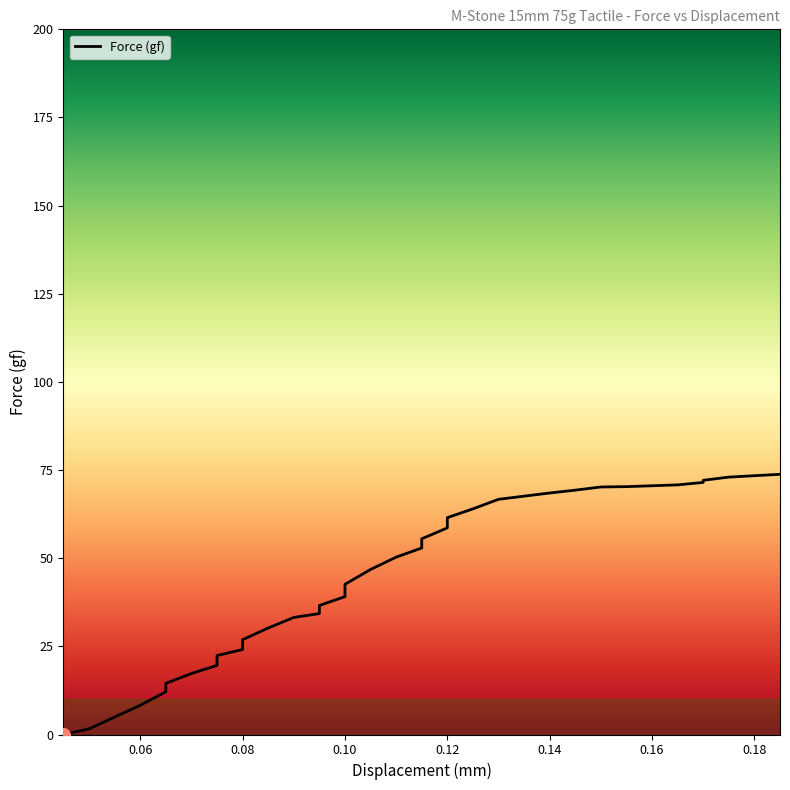

List the labels in order of value, smallest first.

0.045, 0.05, 0.06, 0.065, 0.065, 0.07, 0.075, 0.075, 0.075, 0.08, 0.08, 0.085, 0.09, 0.095, 0.095, 0.1, 0.1, 0.105, 0.11, 0.115, 0.115, 0.12, 0.12, 0.125, 0.13, 0.135, 0.14, 0.145, 0.15, 0.155, 0.165, 0.17, 0.17, 0.175, 0.18, 0.185